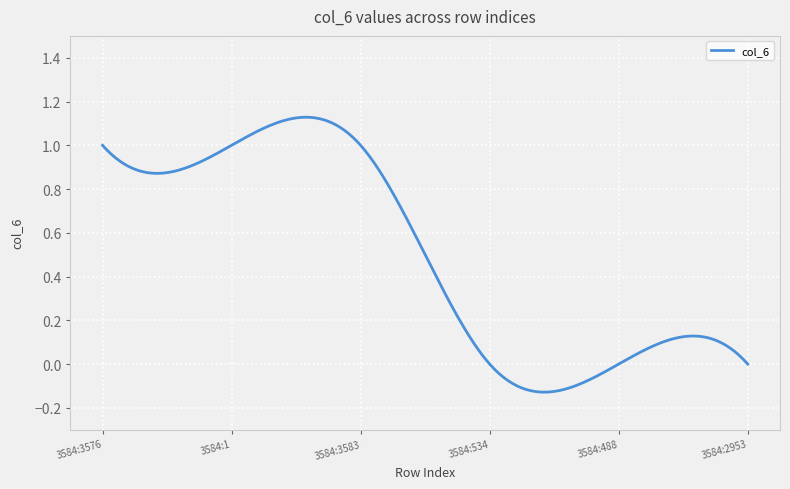

What is the difference between the maximum and minimum values?

1.3